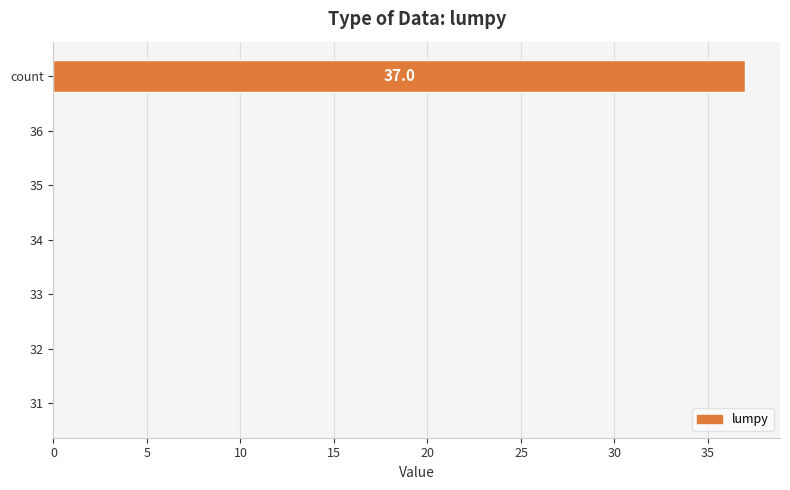

Reading top to bottom, list all the values displayed in this chart.

count=37	36=0	35=0	34=0	33=0	32=0	31=0